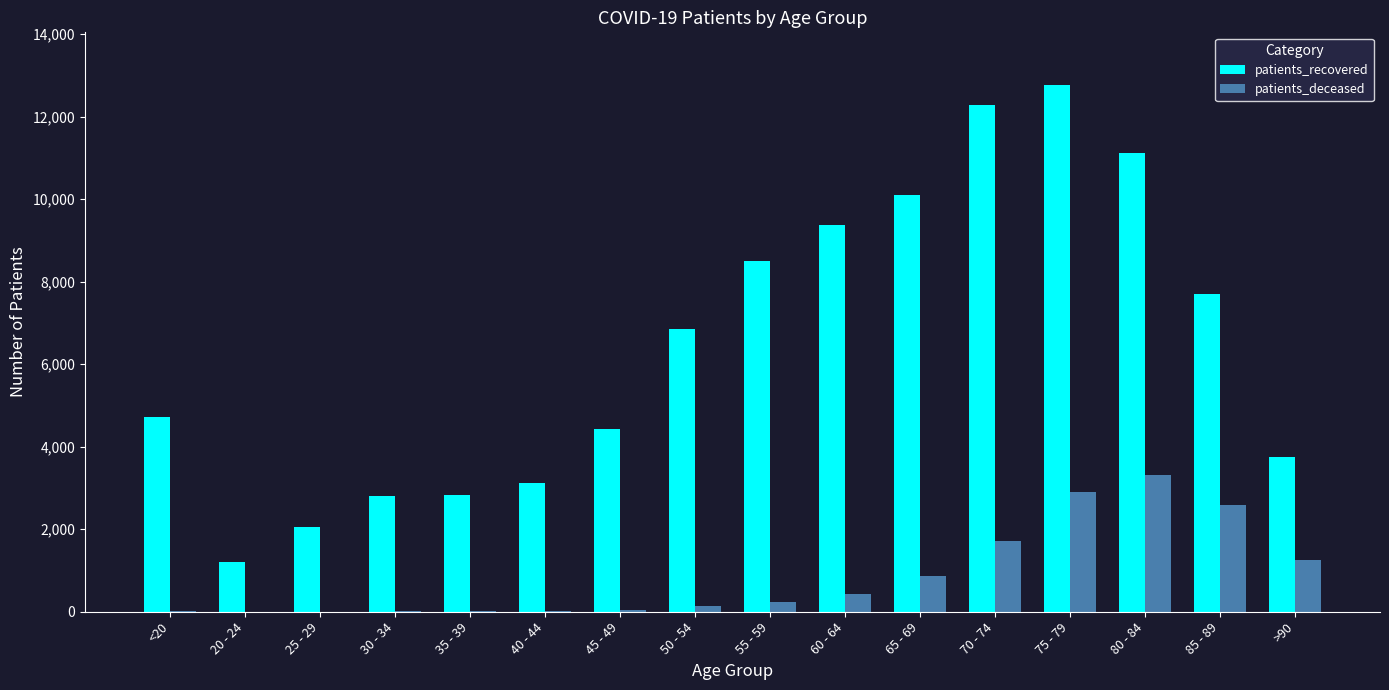

What is the sum of all patients_deceased values?

13549